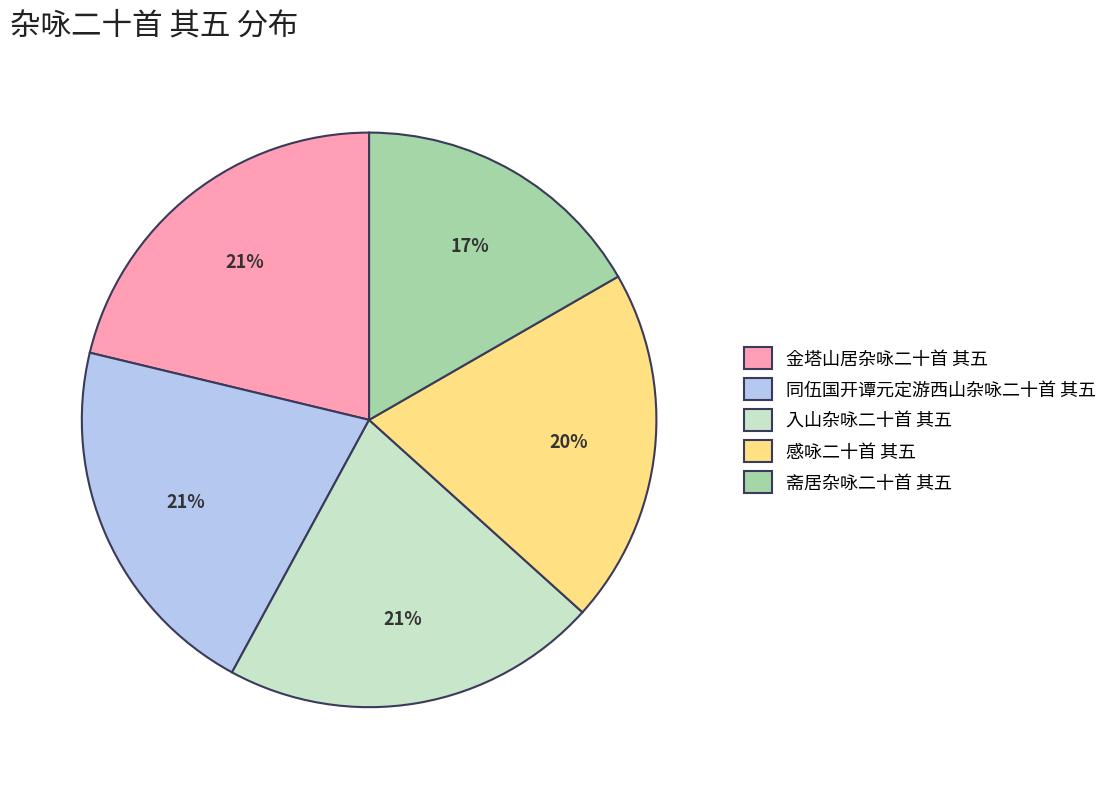

Combined, do 感咏二十首 其五 and 同伍国开谭元定游西山杂咏二十首 其五 account for over 50%?

No